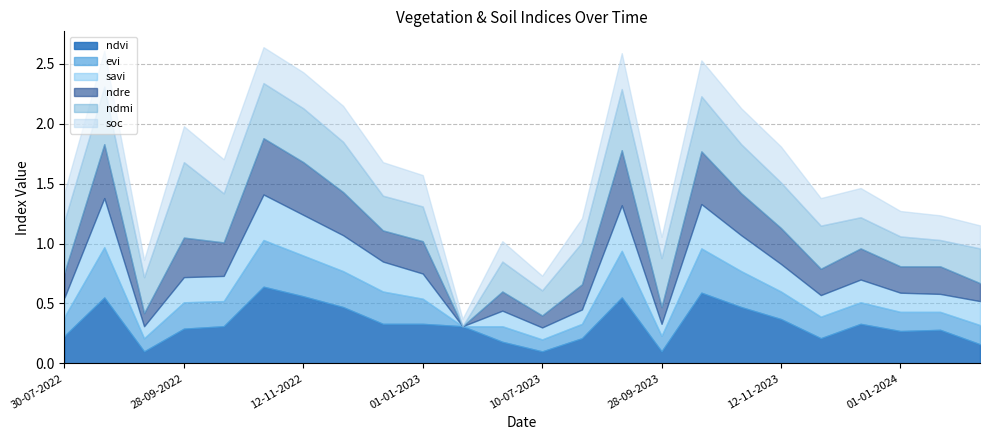

What is the value of the soc point at the 24th from the left?

0.2